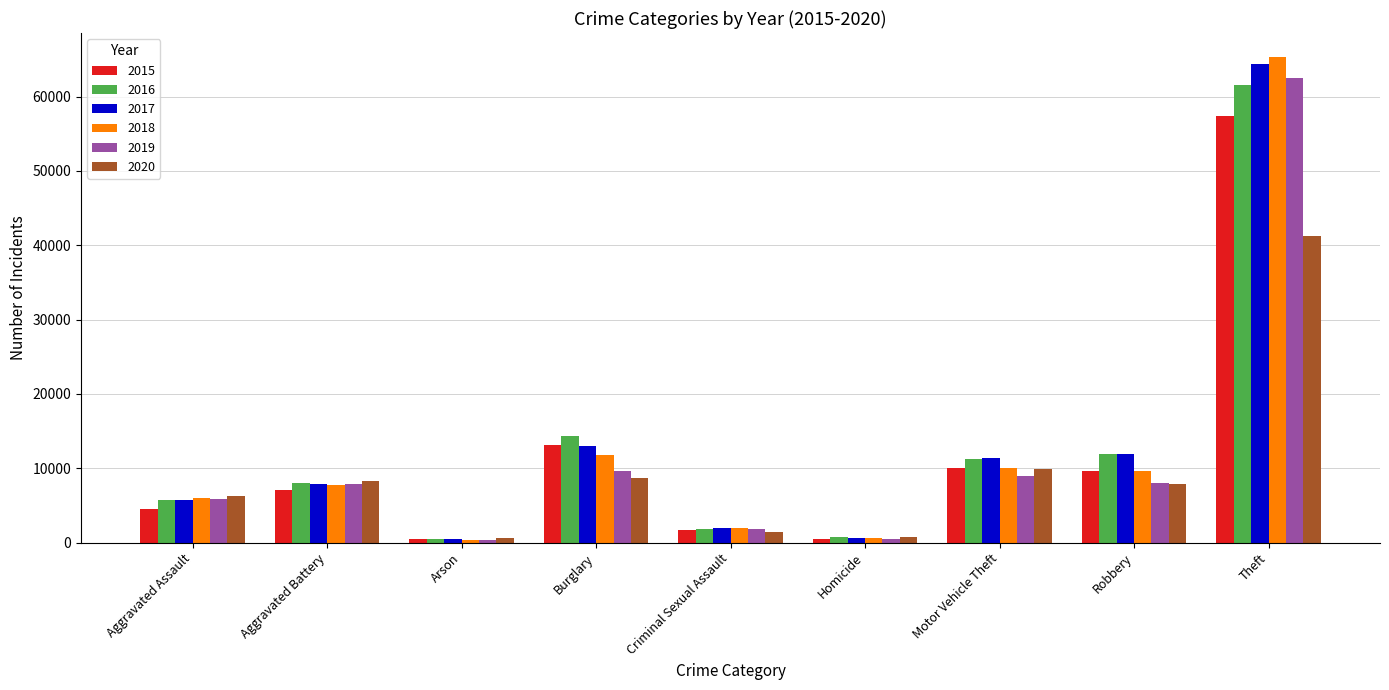

At which category is the sum across all series the highest?

Theft